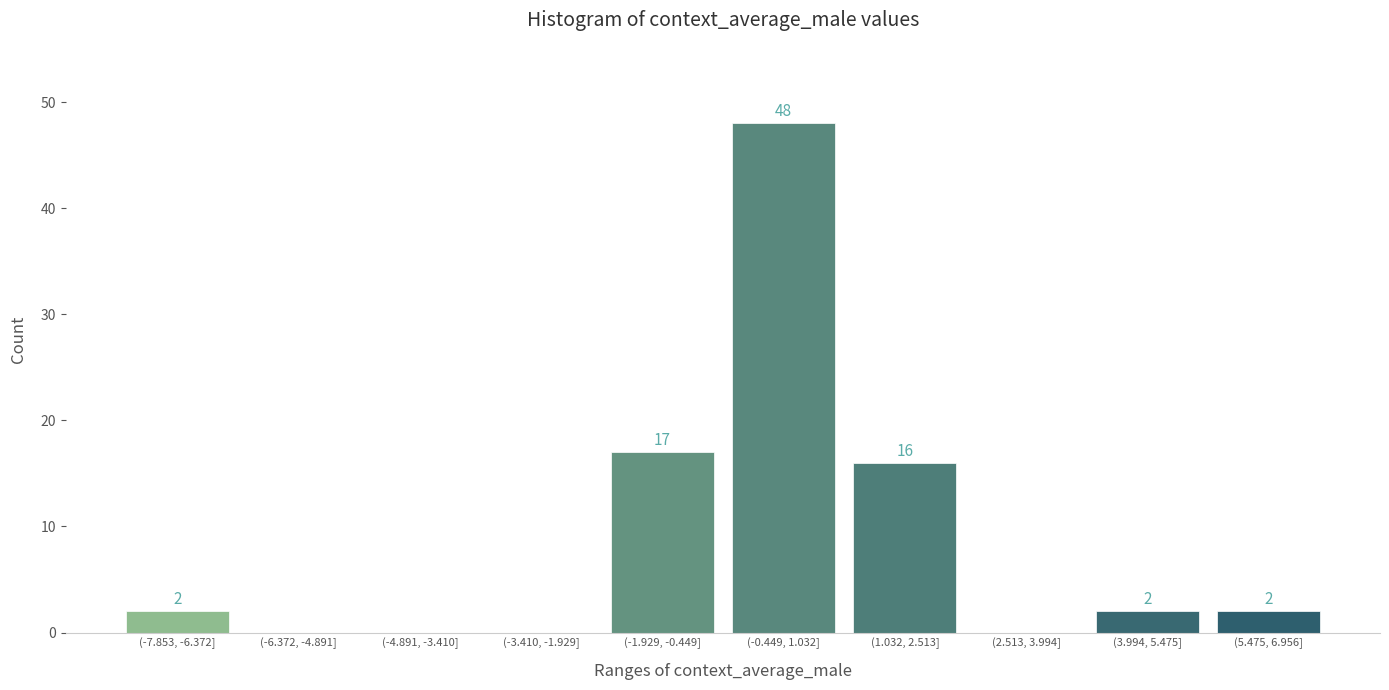

Reading left to right, extract all data points from this chart.

(-7.853, -6.372]=2	(-6.372, -4.891]=0	(-4.891, -3.410]=0	(-3.410, -1.929]=0	(-1.929, -0.449]=17	(-0.449, 1.032]=48	(1.032, 2.513]=16	(2.513, 3.994]=0	(3.994, 5.475]=2	(5.475, 6.956]=2